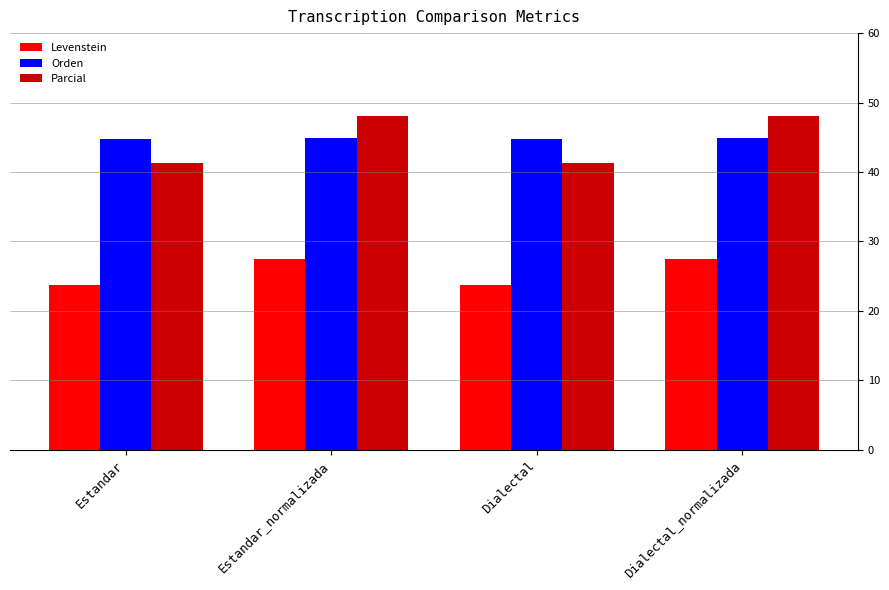

What is the lowest value of the Parcial series?

41.3